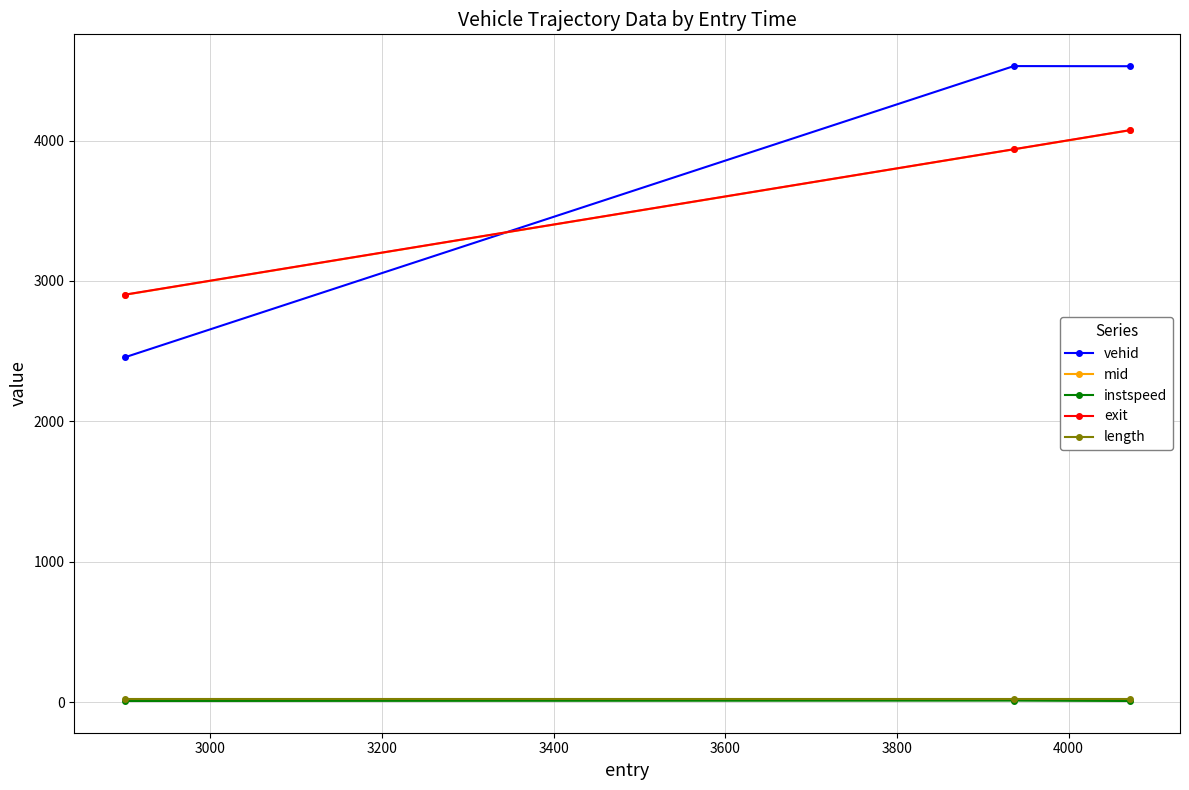

What is the greatest value displayed?

4530.0